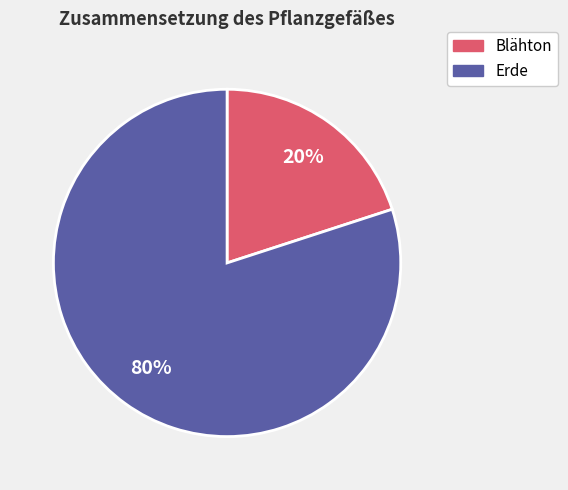

To the nearest percent, what is the combined percentage of Erde and Blähton?

100%